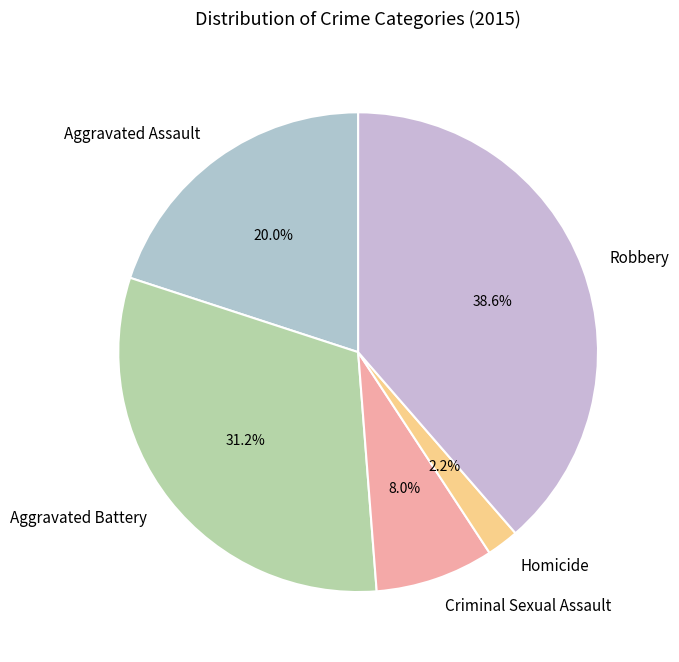

Does Robbery represent more than half of the total?

No